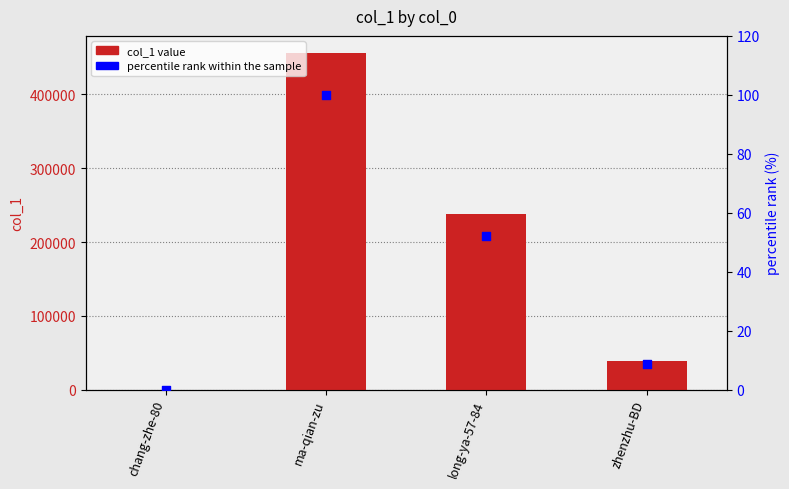

Which series contains the highest Y value?

col_1